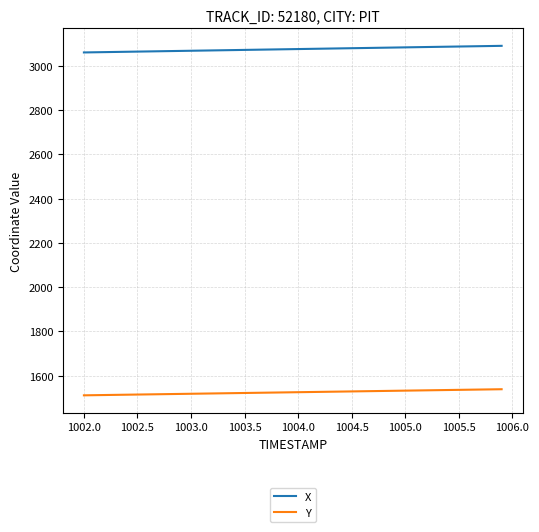

Which series has the largest total across all categories?

X